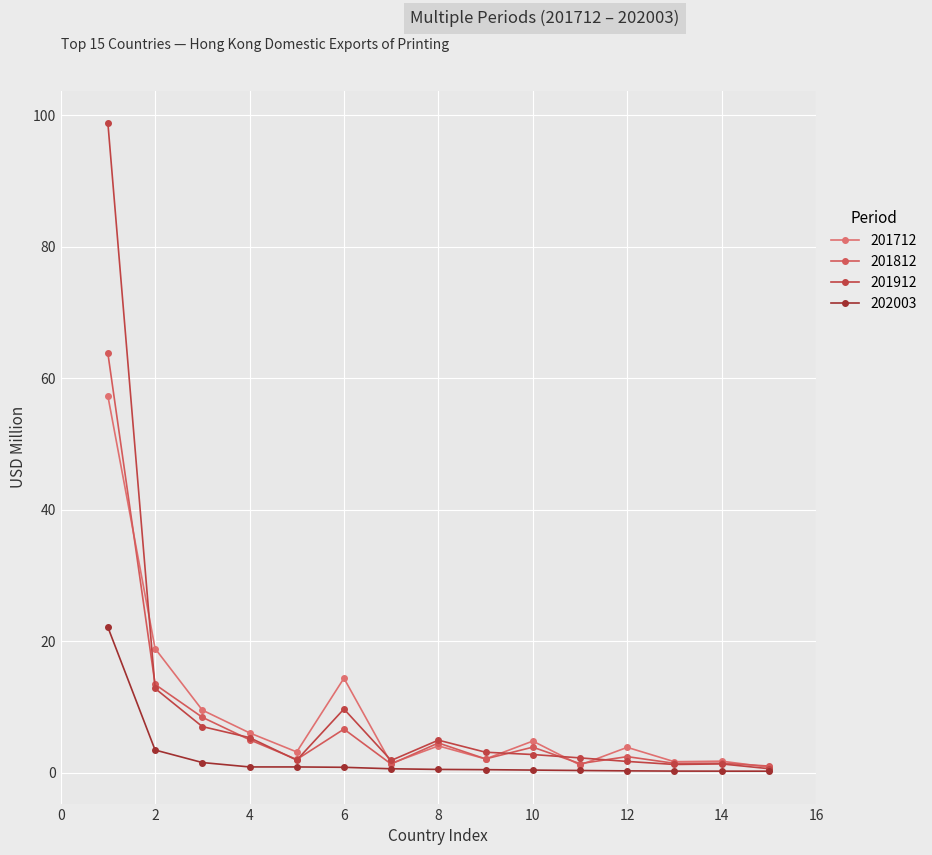

How many categories are shown in the chart?

15